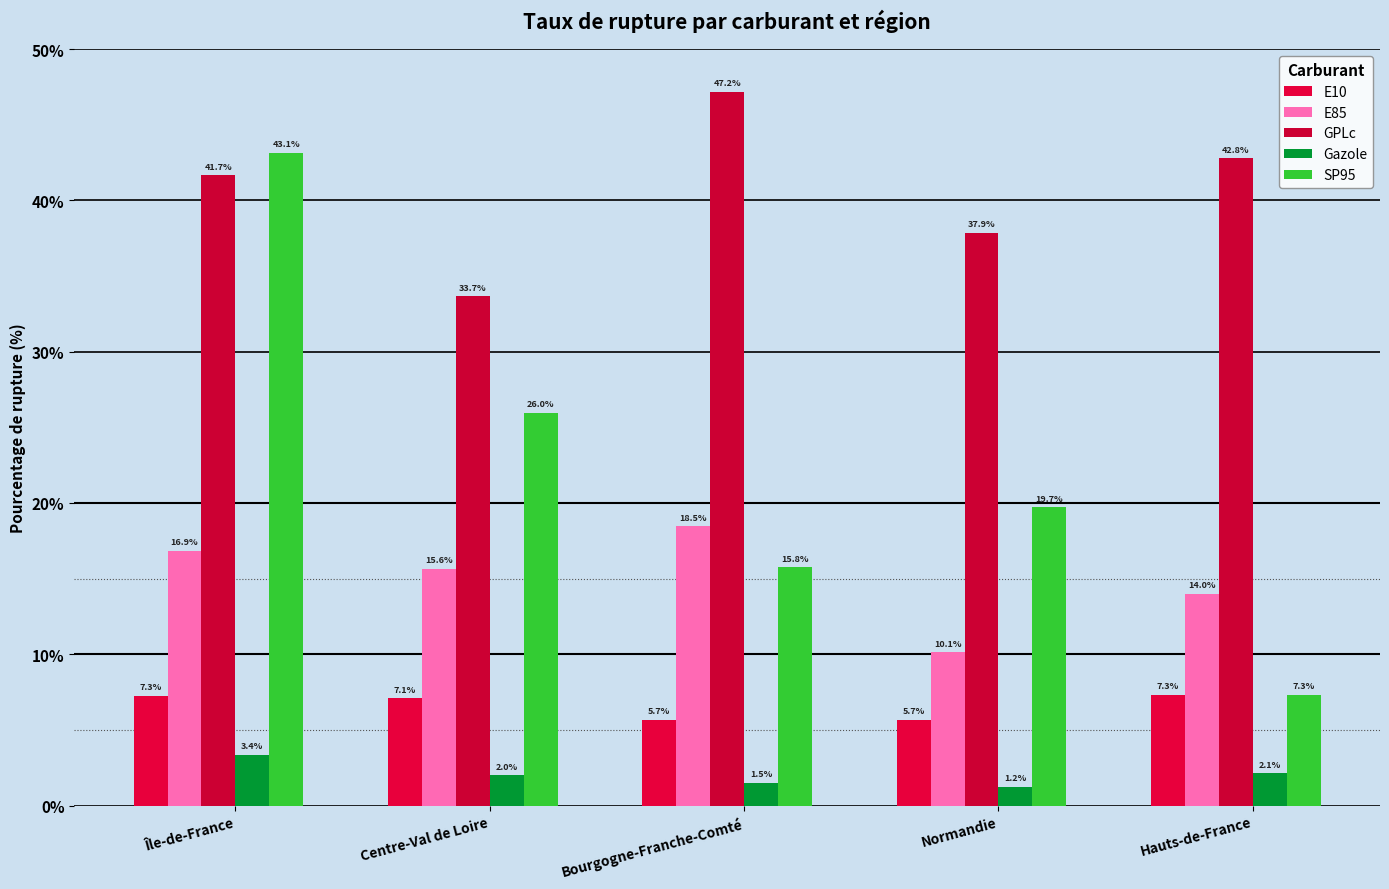

Where does the SP95 series first go above 19?

Île-de-France